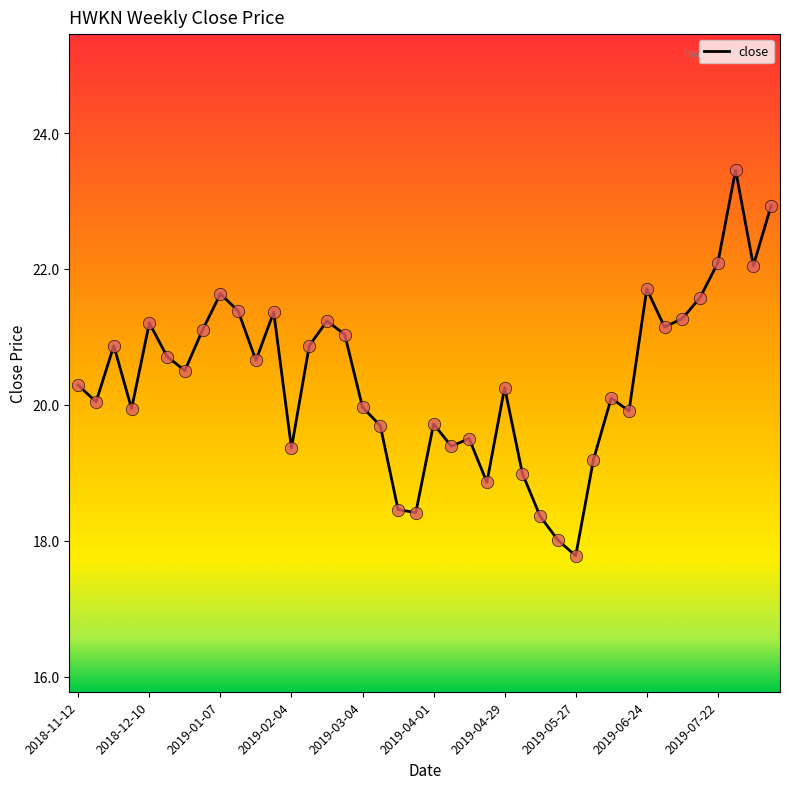

What is the smallest value displayed?

17.8